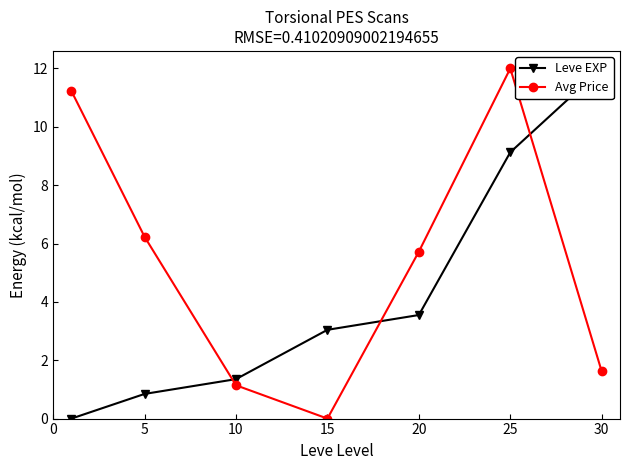

What is the value of the Leve EXP point at the 2nd from the left?

0.8